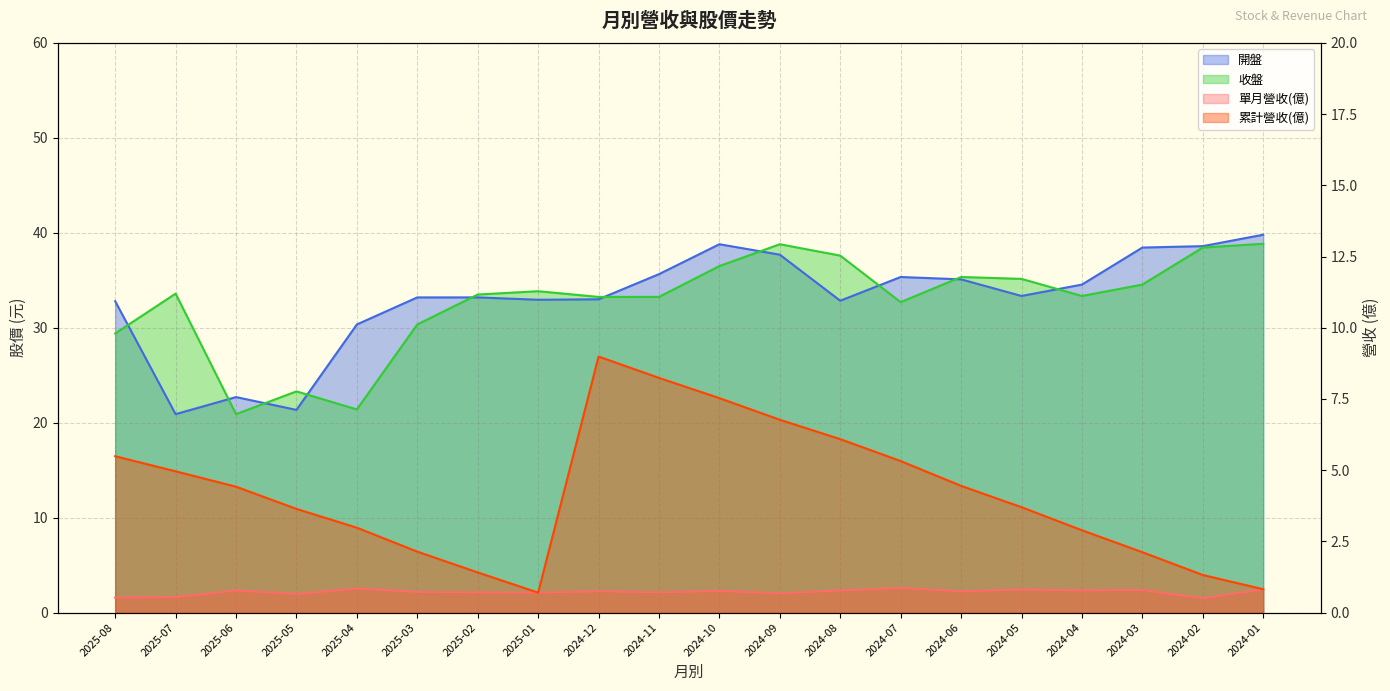

What is the spread (max minus min) of values at 2024-05?

34.3